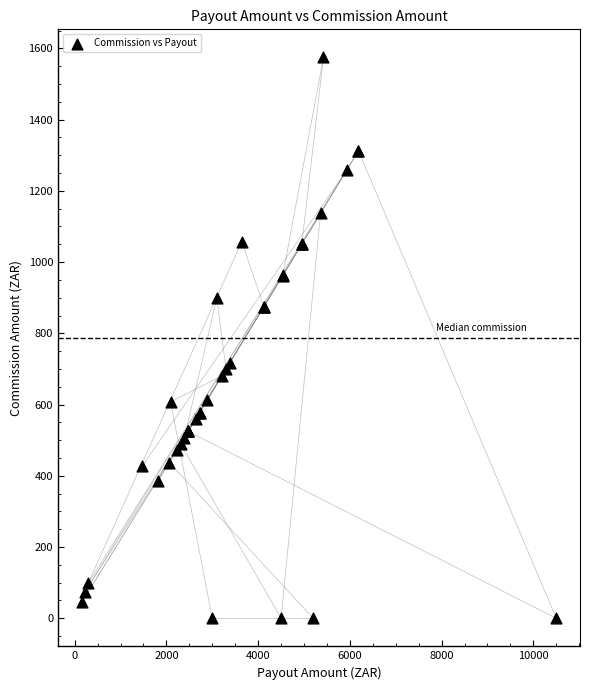

What Y value in the scatter plot is closest to 787?

718.0